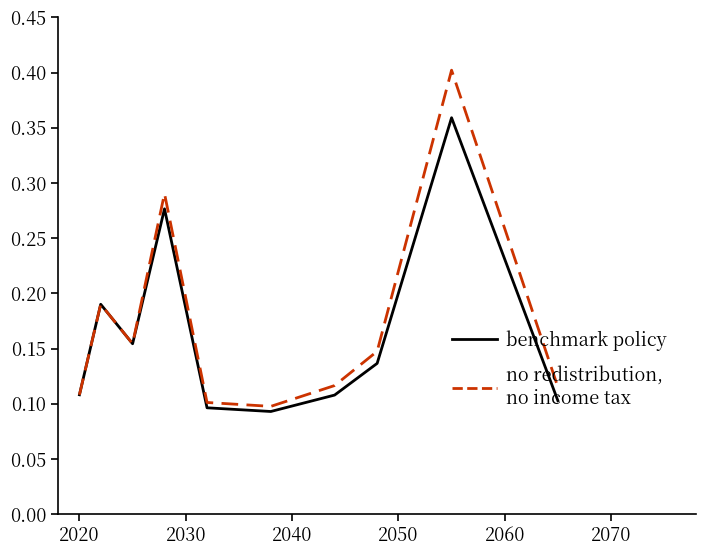

How many categories are shown in the chart?

10